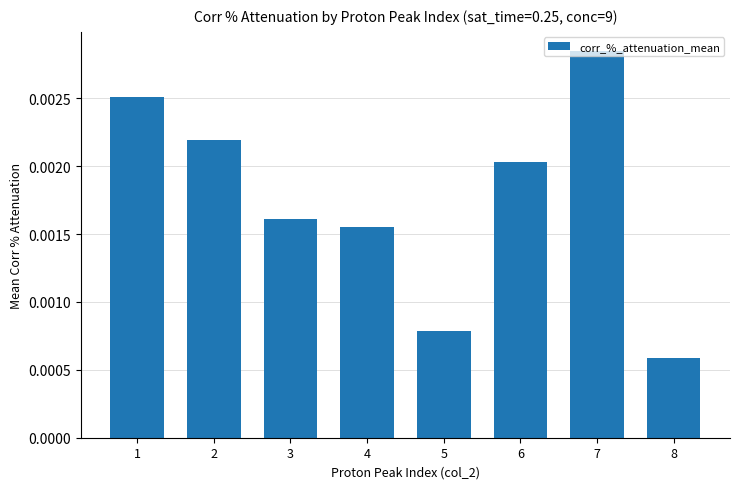

How many values are between 0 and 1?

8